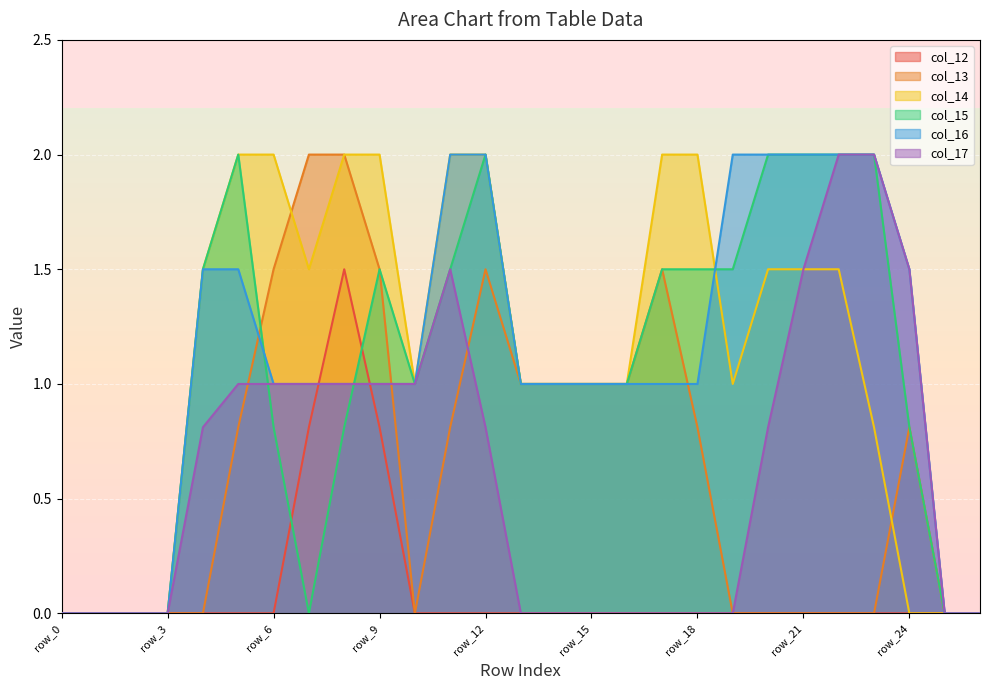

In col_14, how many points are lower than both neighbors (excluding endpoints)?

3